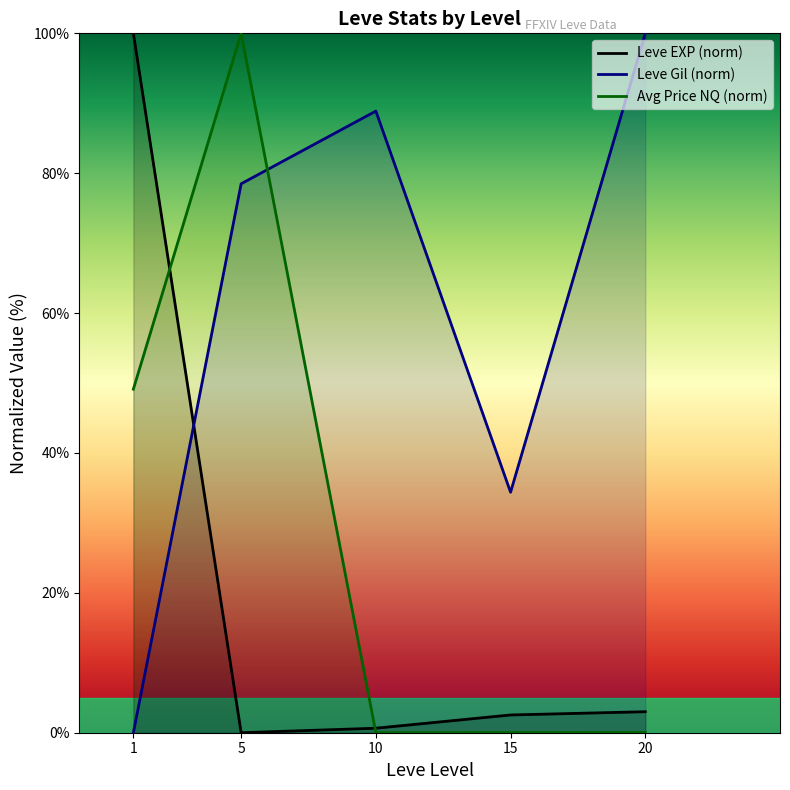

The Leve Gil (norm) series shows 100.0 at 20. True or false?

True